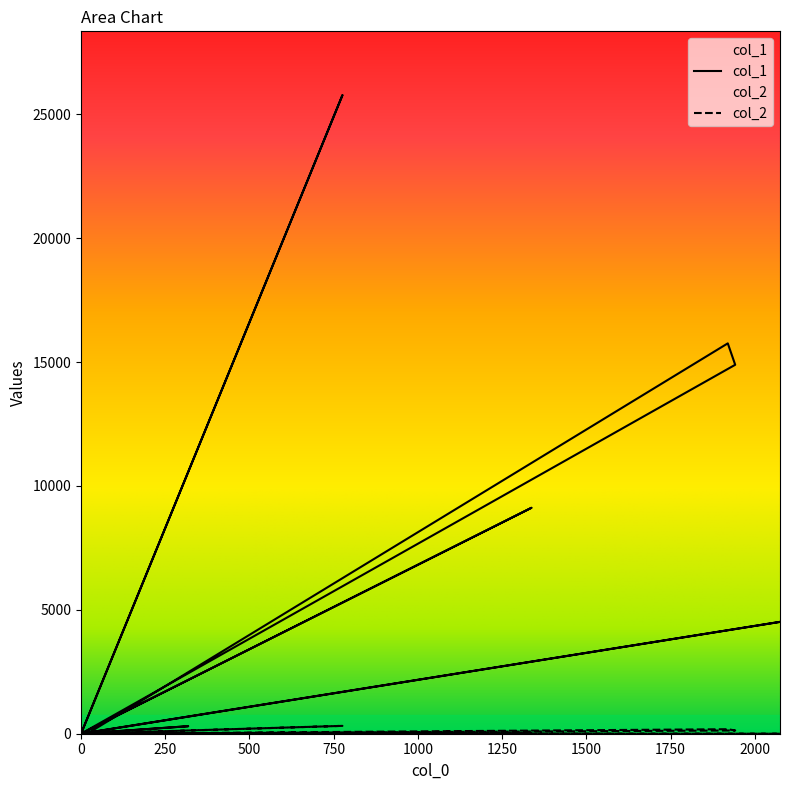

Between 1942 and 0, which is larger?

1942